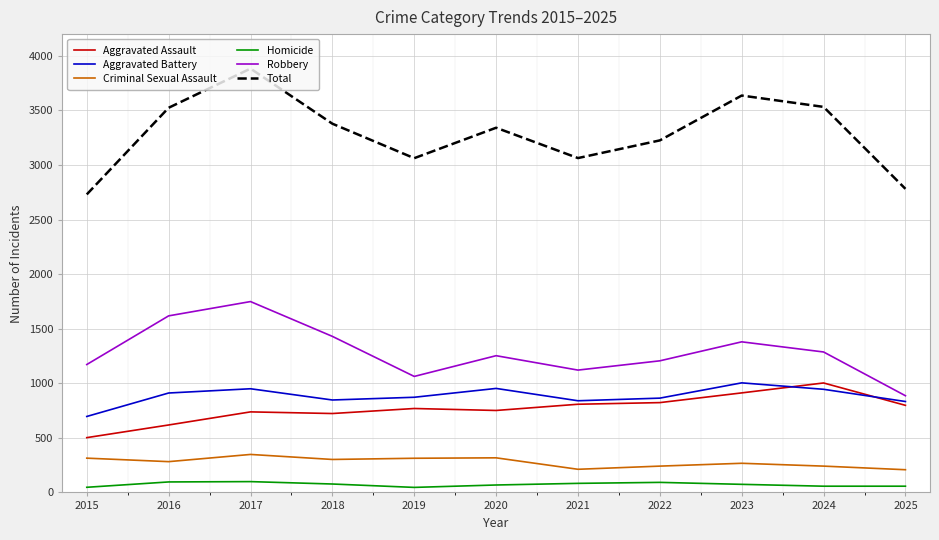

Does the chart display data point markers on the line(s)?

No